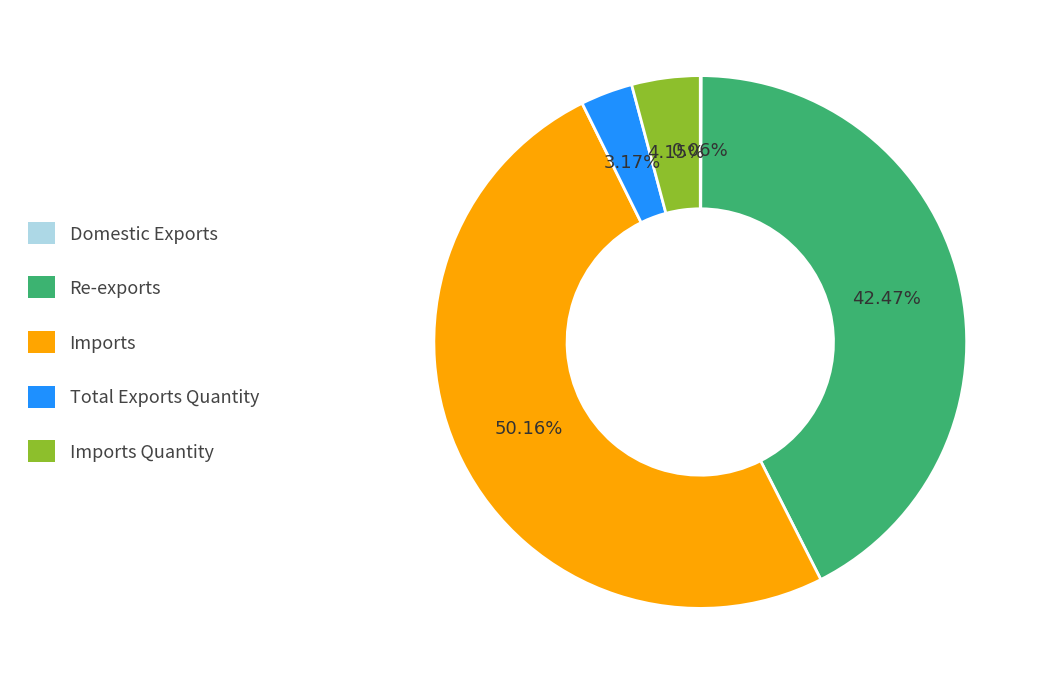

Count the number of slices in the pie.

5